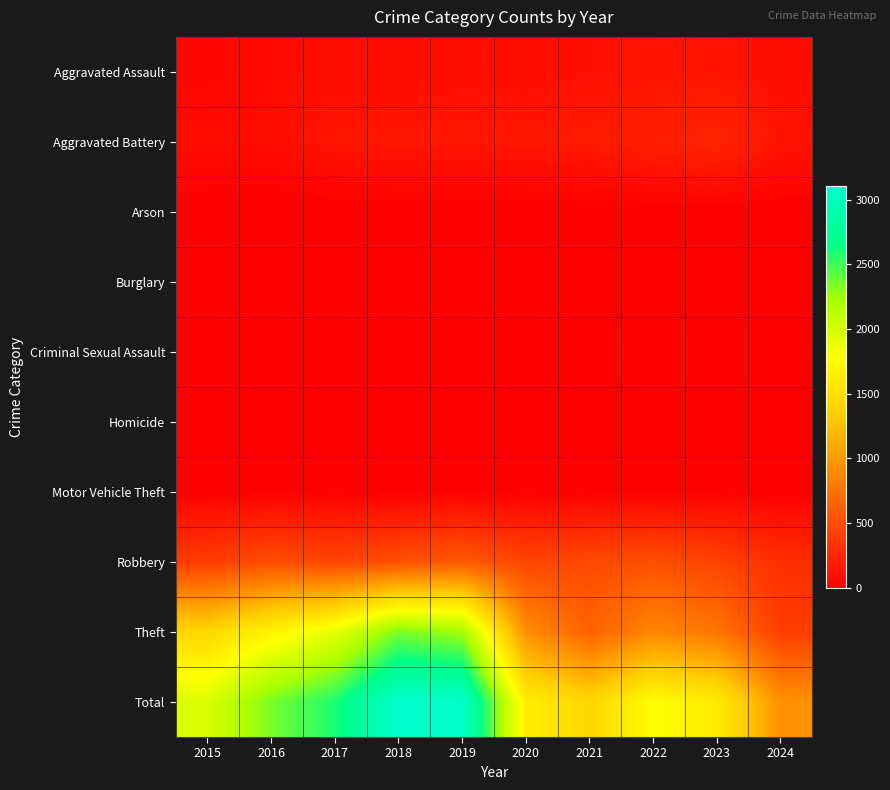

Reading left to right, what are all the values shown in this chart?

Aggravated Assault: 2015=46	2016=71	2017=95	2018=77	2019=98	2020=94	2021=110	2022=121	2023=130	2024=83
Aggravated Battery: 2015=82	2016=82	2017=142	2018=152	2019=148	2020=150	2021=163	2022=202	2023=244	2024=132
Arson: 2015=3	2016=0	2017=0	2018=1	2019=1	2020=1	2021=2	2022=5	2023=2	2024=0
Burglary: 2015=0	2016=0	2017=2	2018=0	2019=1	2020=0	2021=1	2022=0	2023=0	2024=0
Criminal Sexual Assault: 2015=12	2016=8	2017=8	2018=11	2019=8	2020=3	2021=14	2022=24	2023=22	2024=14
Homicide: 2015=0	2016=1	2017=1	2018=1	2019=2	2020=3	2021=4	2022=5	2023=2	2024=3
Motor Vehicle Theft: 2015=1	2016=4	2017=2	2018=1	2019=1	2020=3	2021=2	2022=2	2023=6	2024=2
Robbery: 2015=395	2016=510	2017=446	2018=520	2019=591	2020=450	2021=484	2022=521	2023=440	2024=303
Theft: 2015=1429	2016=1676	2017=1896	2018=2342	2019=2230	2020=930	2021=642	2022=880	2023=765	2024=411
Total: 2015=1968	2016=2352	2017=2592	2018=3105	2019=3080	2020=1634	2021=1422	2022=1760	2023=1611	2024=948